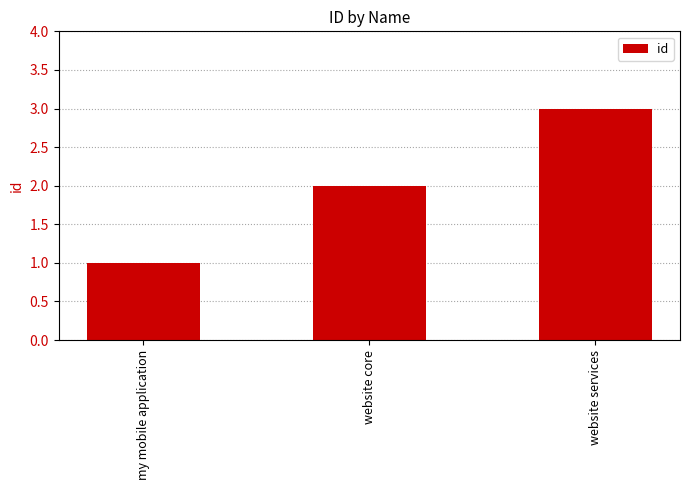

What is the sum of all values?

6